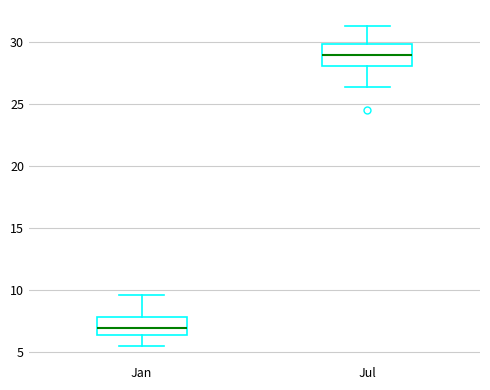

Reading left to right, read every box against the y-axis: the position of its median line, the range the box covers, and the ends of its whiskers. The values are not printed on the chart, so give them approximately, as read against the axis.

Jan: median 7.0, box 6.5 to 8.0, whiskers 5.5 to 9.5
Jul: median 29.0, box 28.0 to 30.0, whiskers 26.5 to 31.5